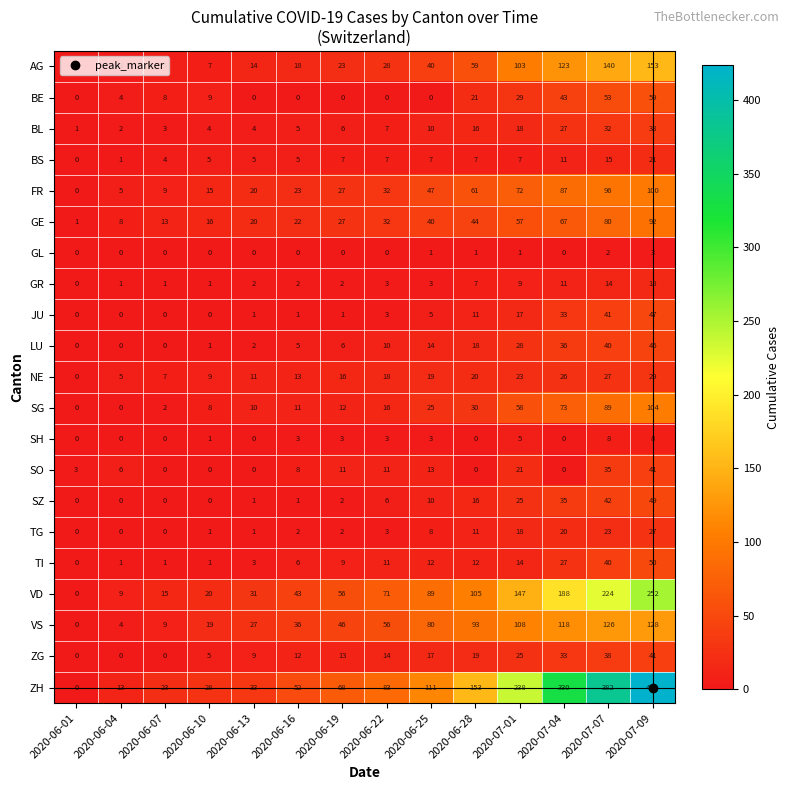

What is the total value across all series at 2020-07-07?

1547